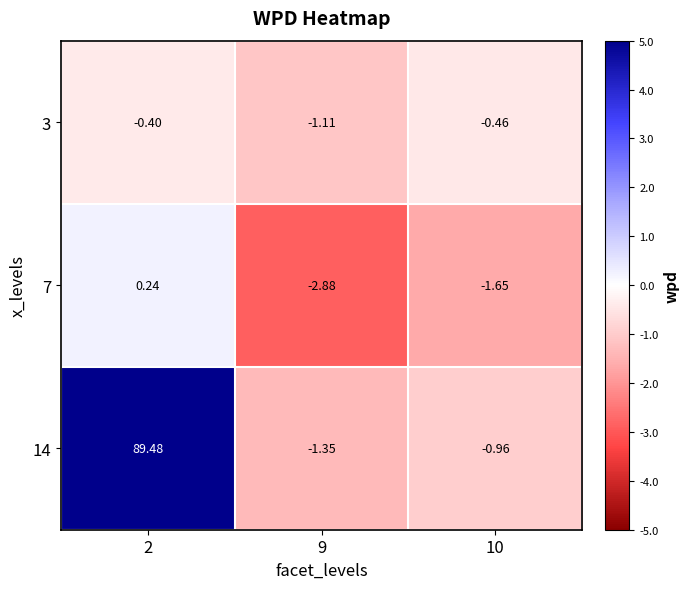

Is the value of 14 at 2 greater than the value of 3 at 10?

Yes